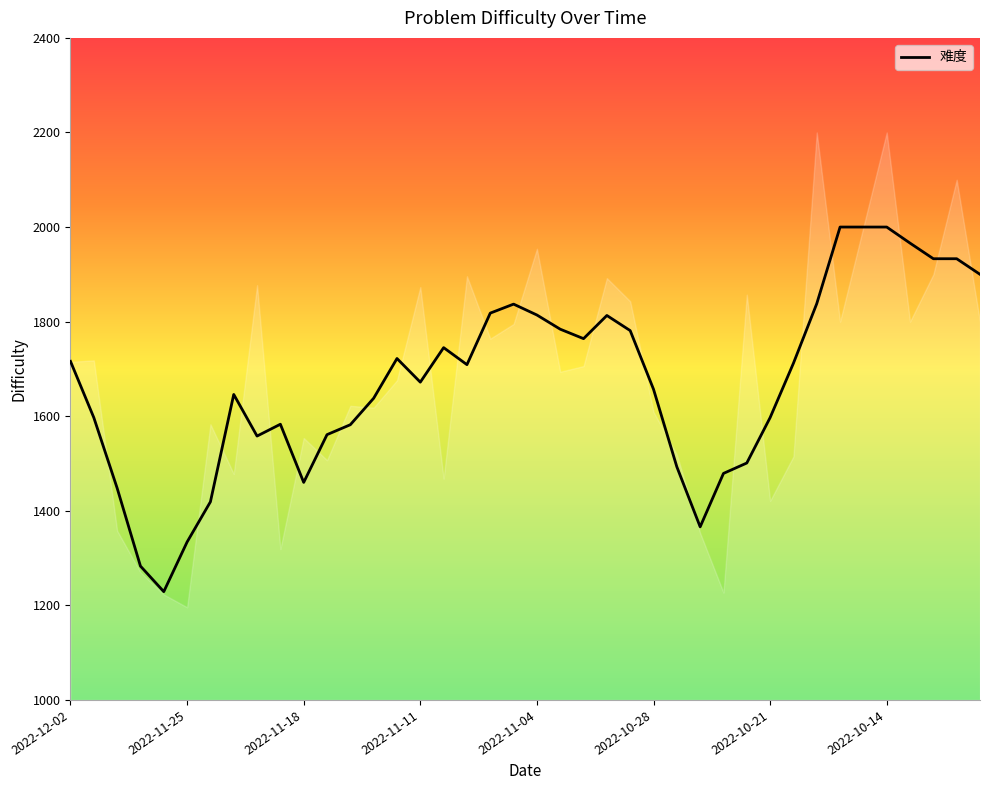

Is it true that the value at 23 is 3140?

False